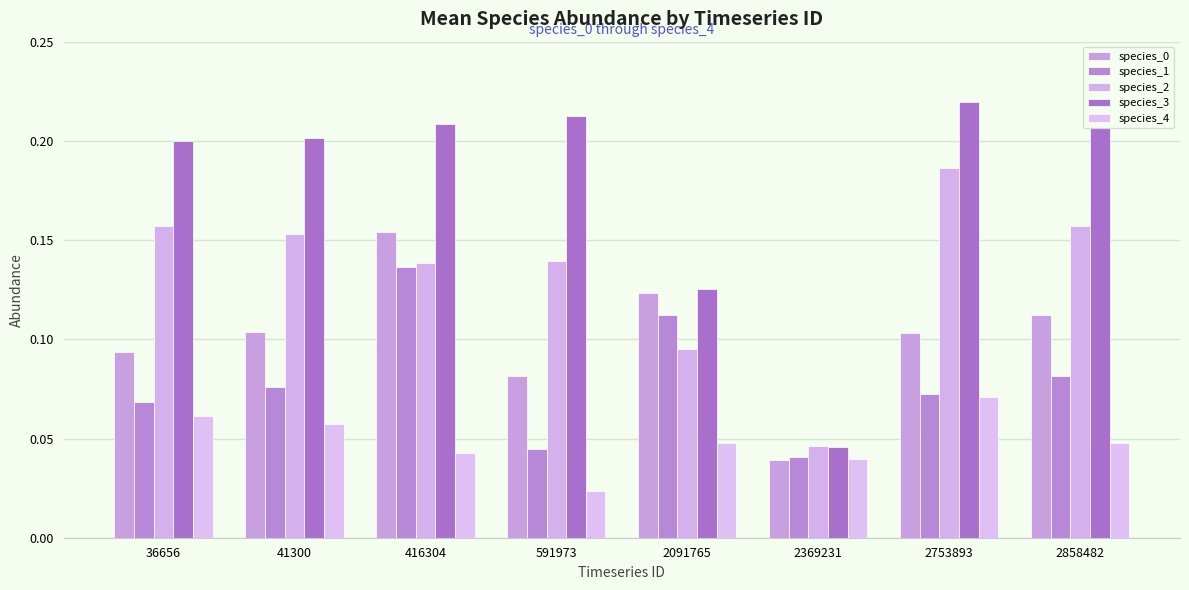

The value of species_4 at 591973 is 0.0. True or false?

False